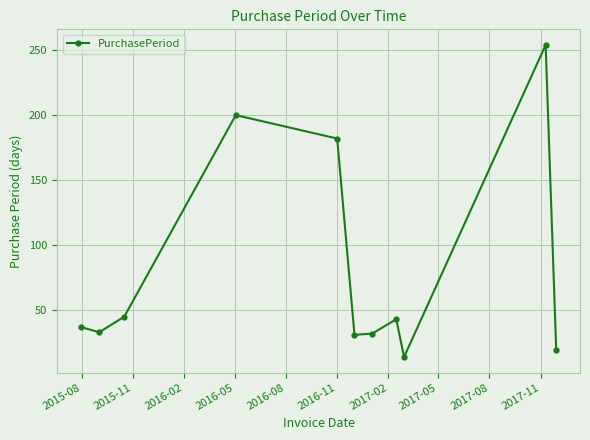

What is the sum of all values?

890